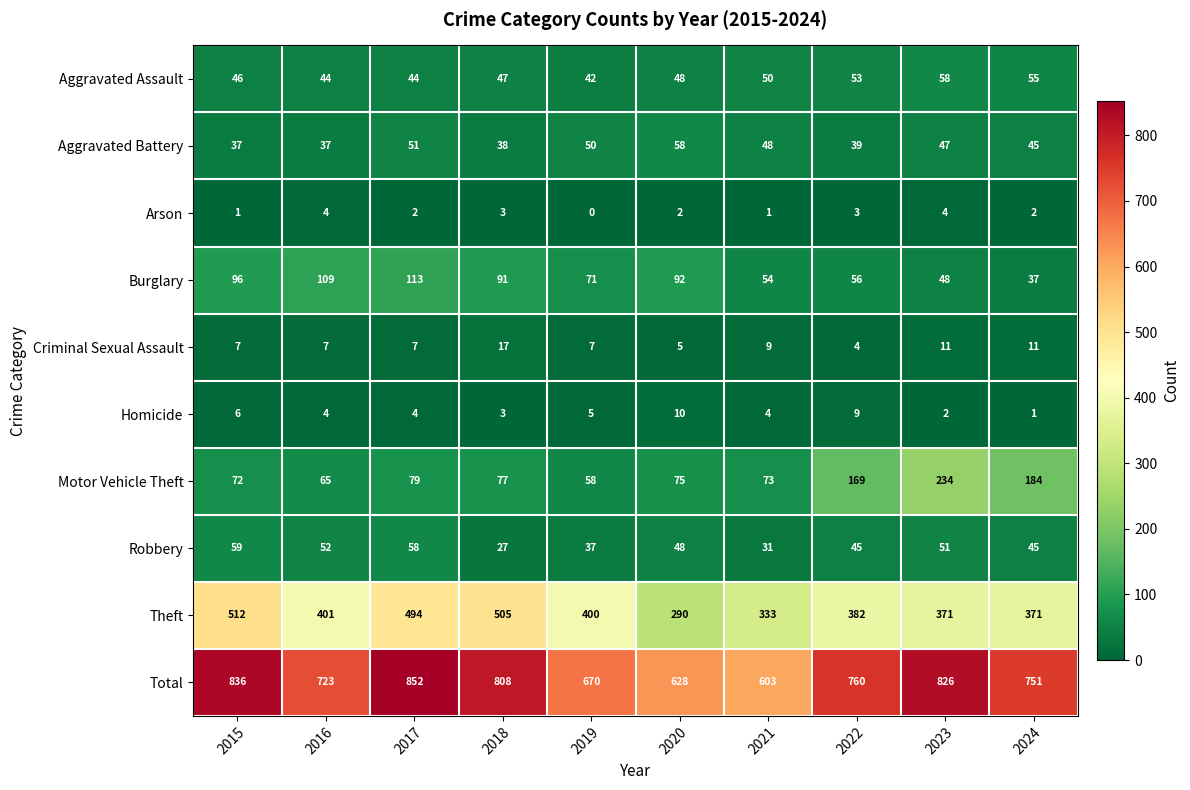

At which category is the sum across all series the highest?

2017